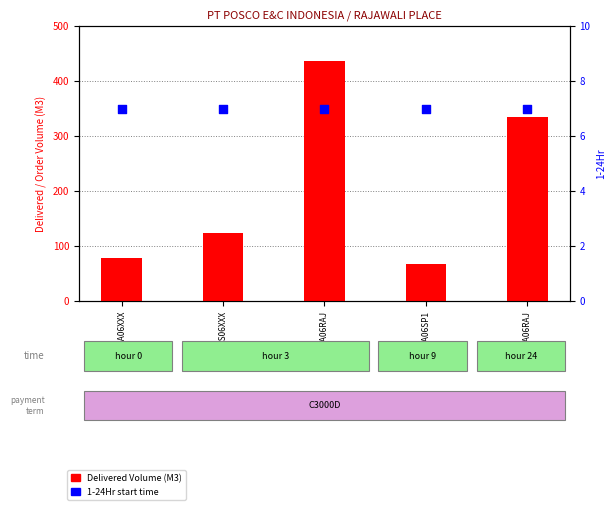

At how many categories does at least one series exceed 352?

1